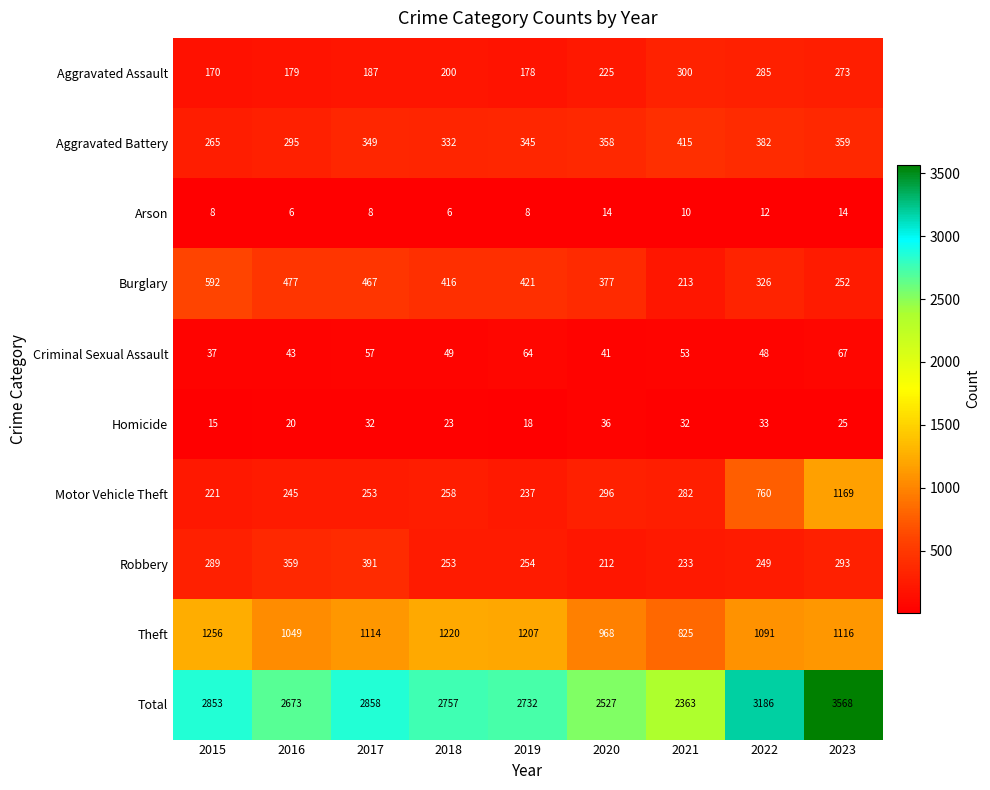

What is the highest value of the Criminal Sexual Assault series?

67